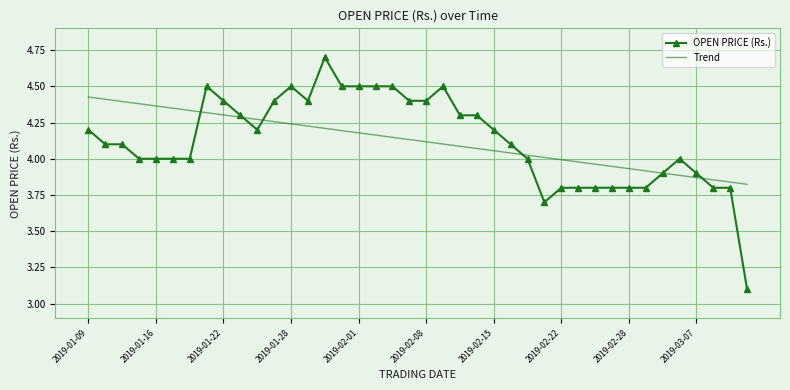

Which series has the widest spread of values?

OPEN PRICE (Rs.)